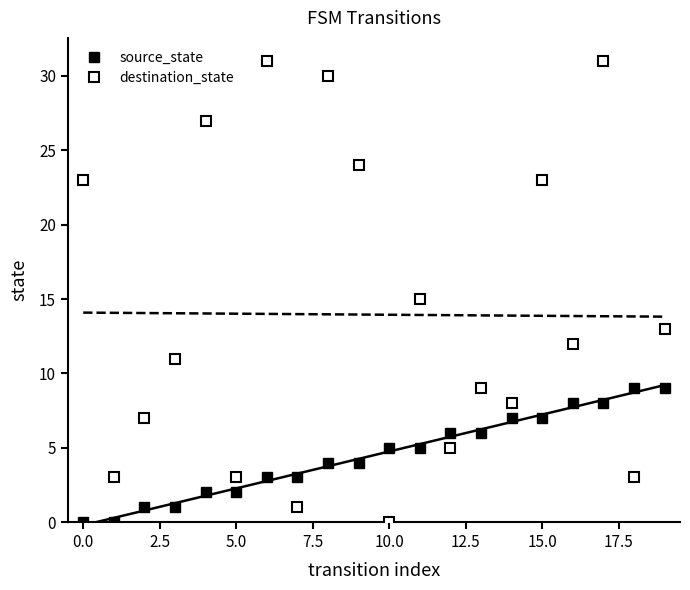

Count the number of data series in this chart.

2